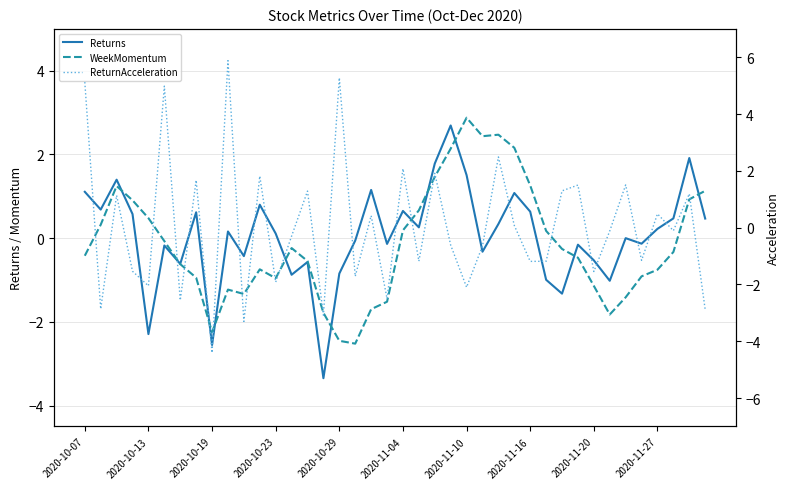

Which series has the widest spread of values?

ReturnAcceleration